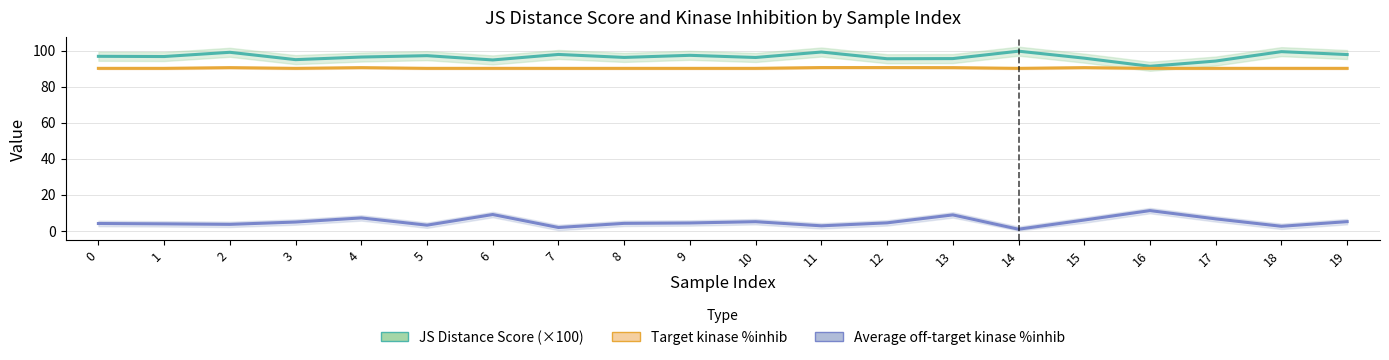

True or false: Target kinase %inhib has a value of 143.4 at 6.

False